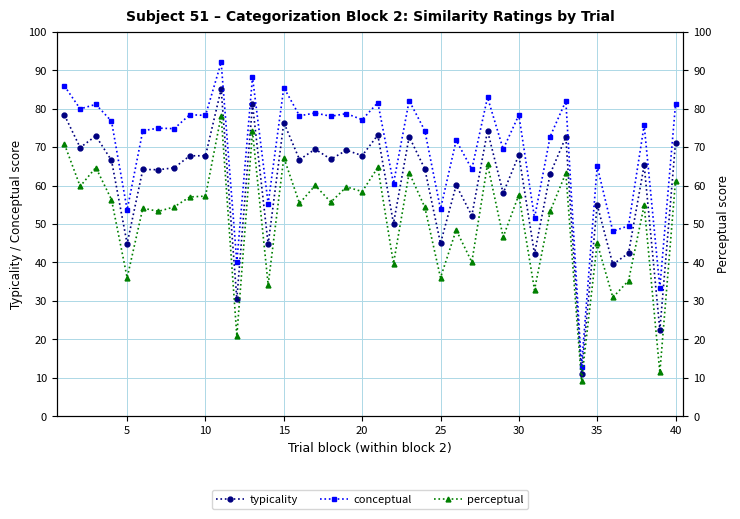

Does the chart have visible grid lines?

Yes